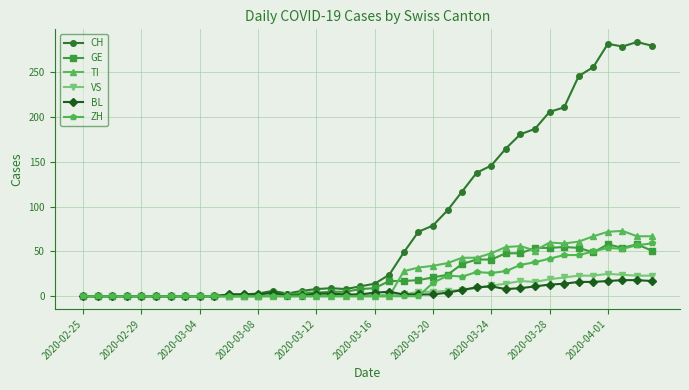

How many lines are shown in the chart?

6